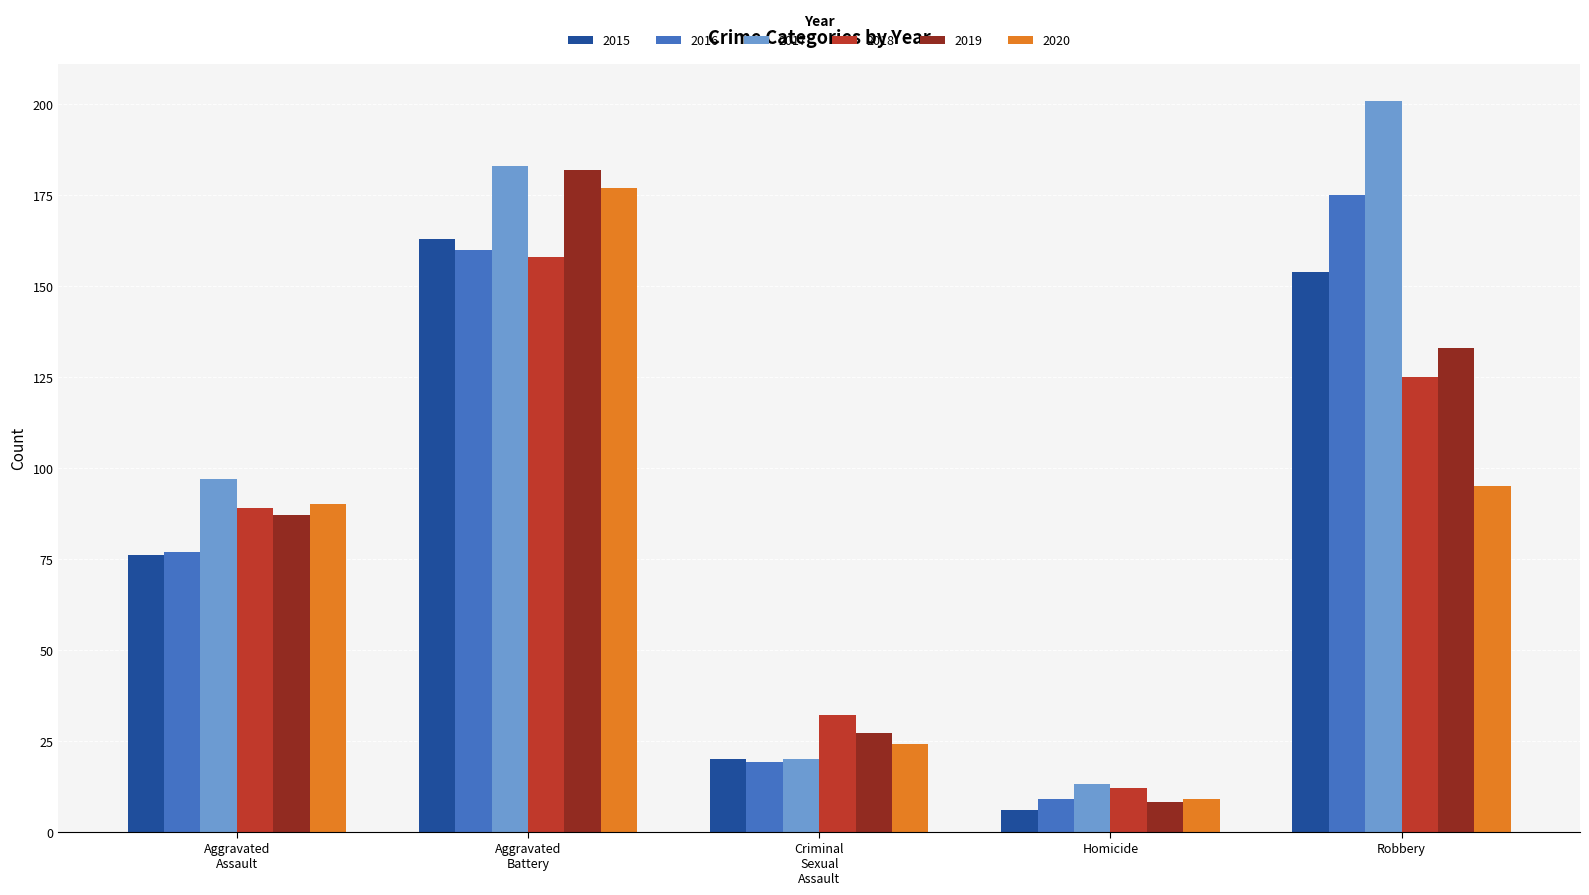

Count the number of categories in the chart.

5